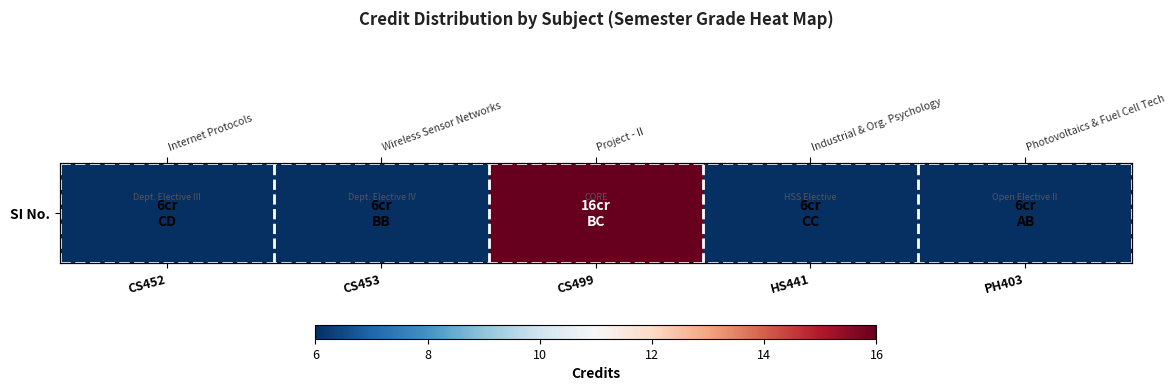

Approximately how many times larger is the value at CS499 compared to PH403?

2.7